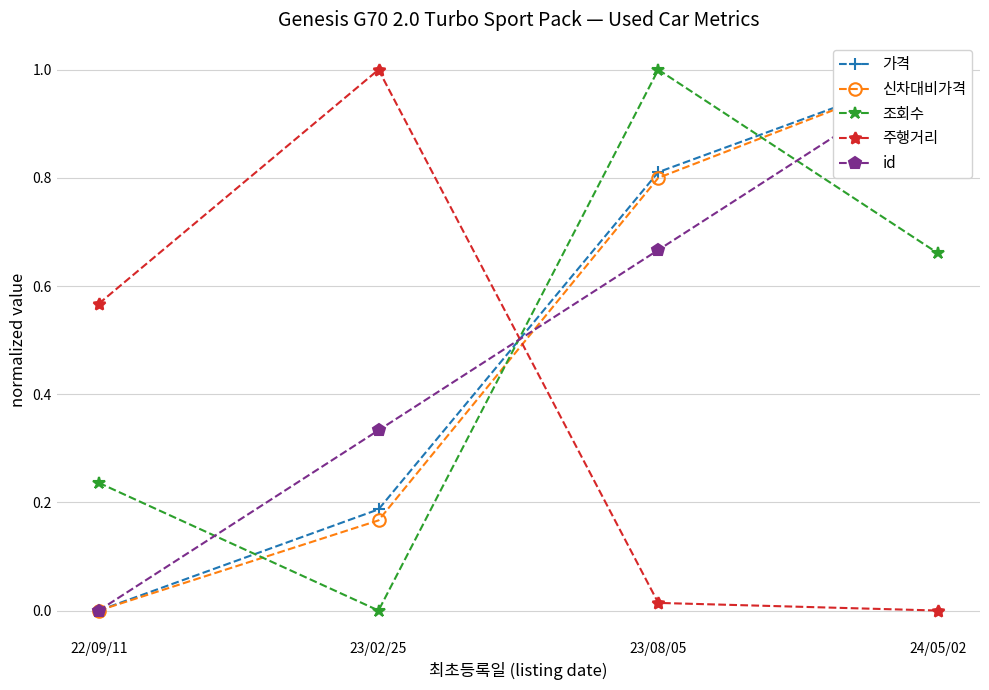

How many values in id are above zero?

3